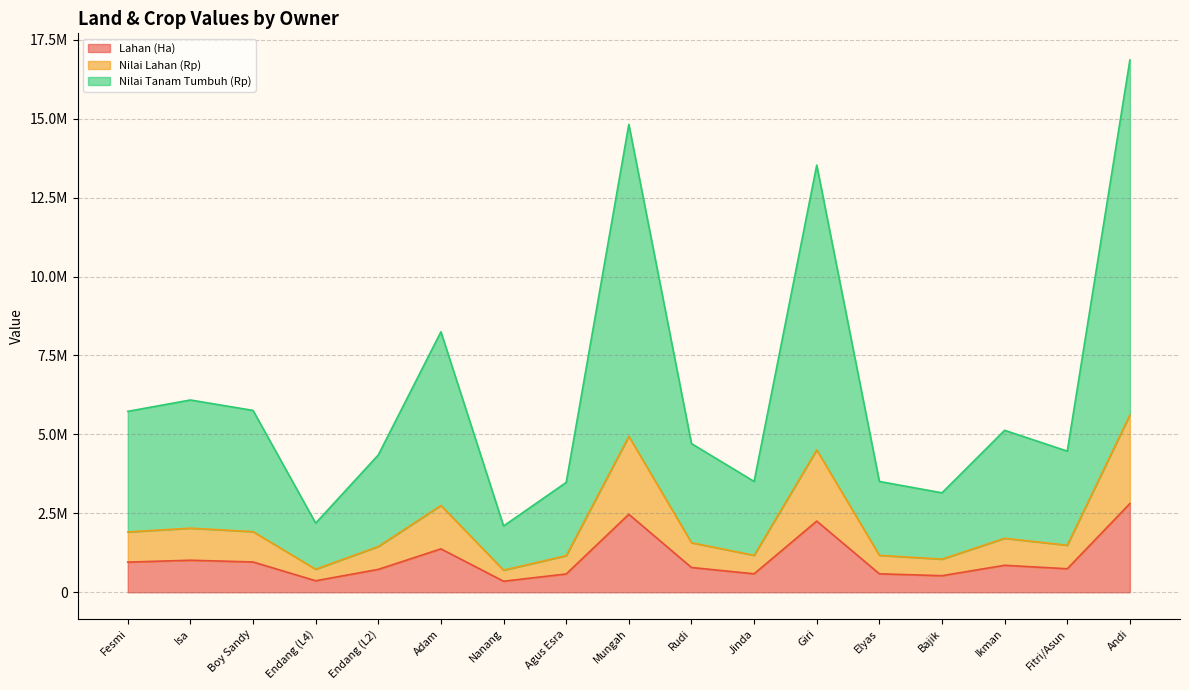

Where does the Nilai Tanam Tumbuh (Rp) series first go above 4710000?

Fesmi